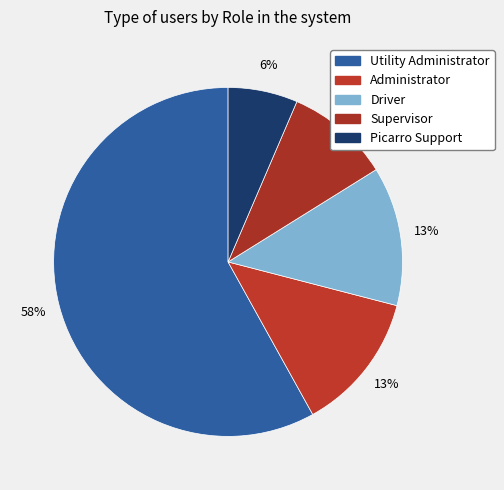

Rank the categories by value from lowest to highest.

Picarro Support, Supervisor, Administrator, Driver, Utility Administrator